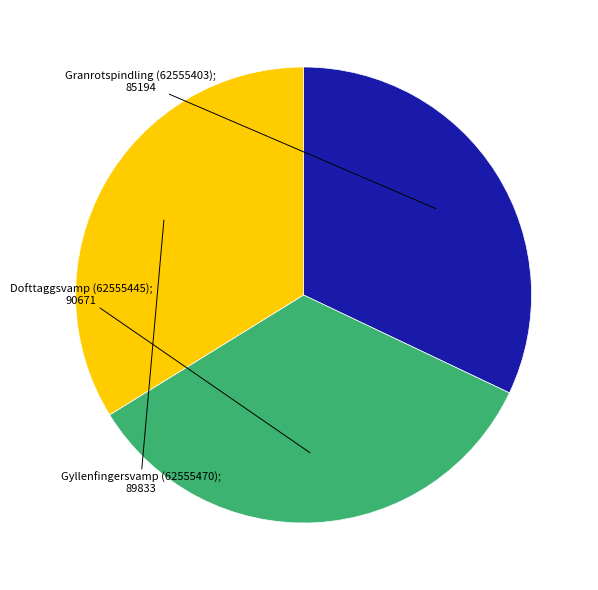

Is there any slice that represents more than half of the pie?

No